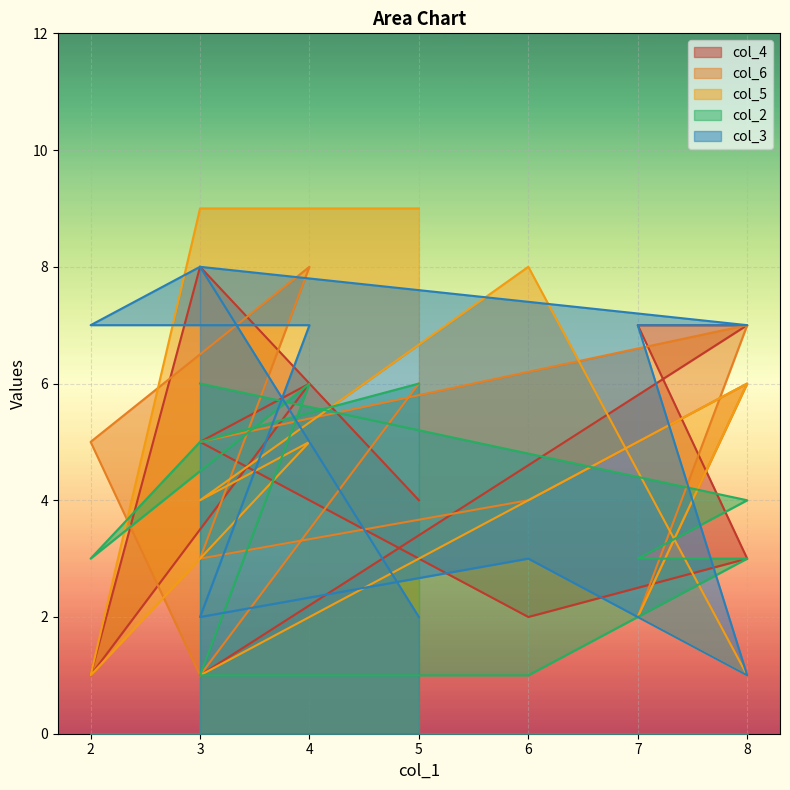

How many interior local peaks does the col_2 series have?

1